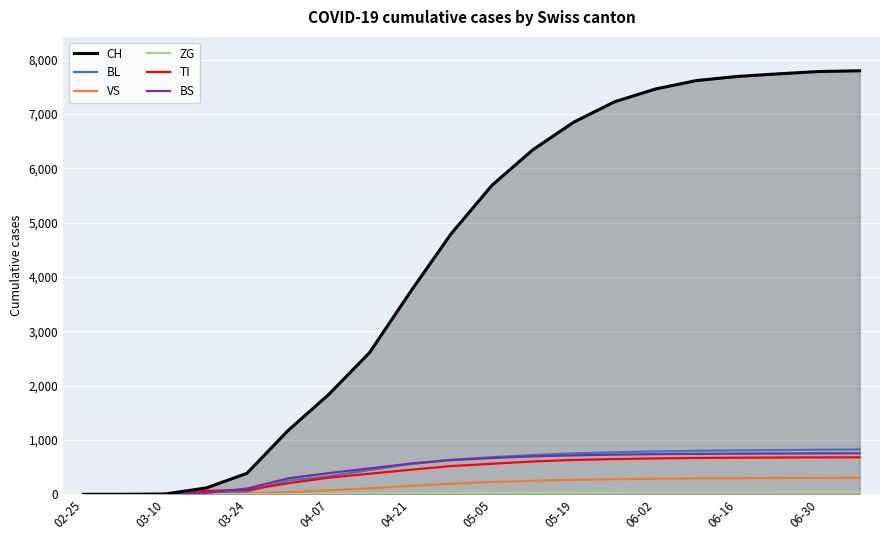

Which series has the largest total across all categories?

CH